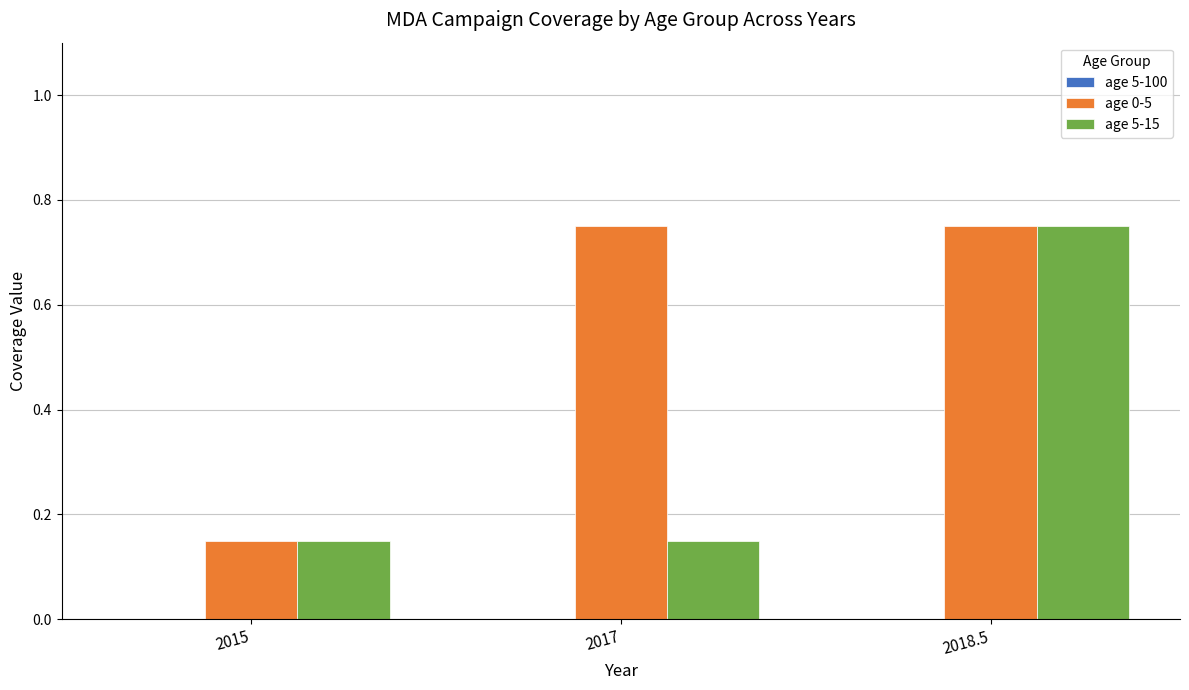

Where is age 0-5 nearest to the value 0?

2015